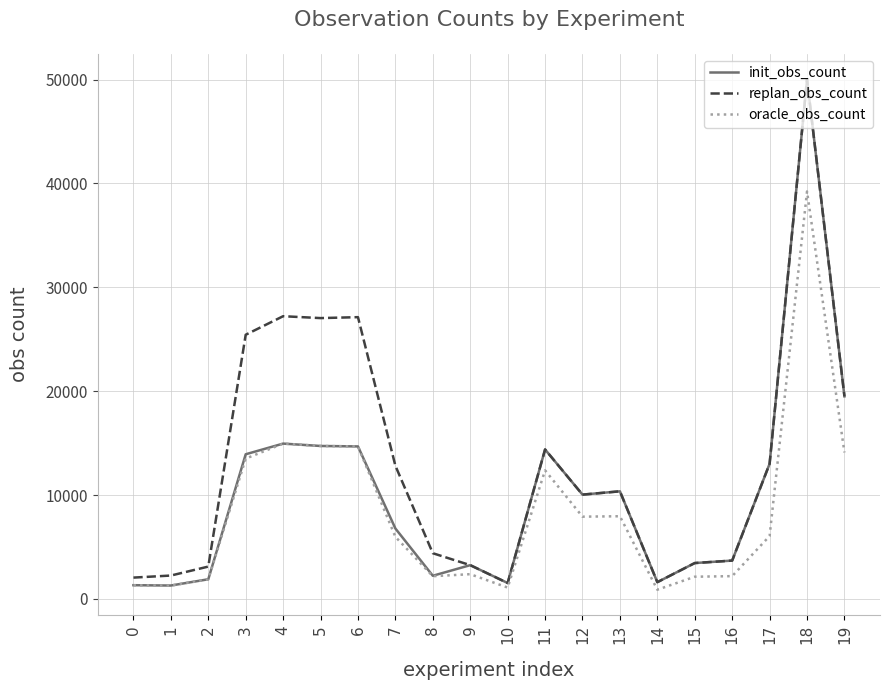

True or false: init_obs_count has more than 1 interior local peaks.

True